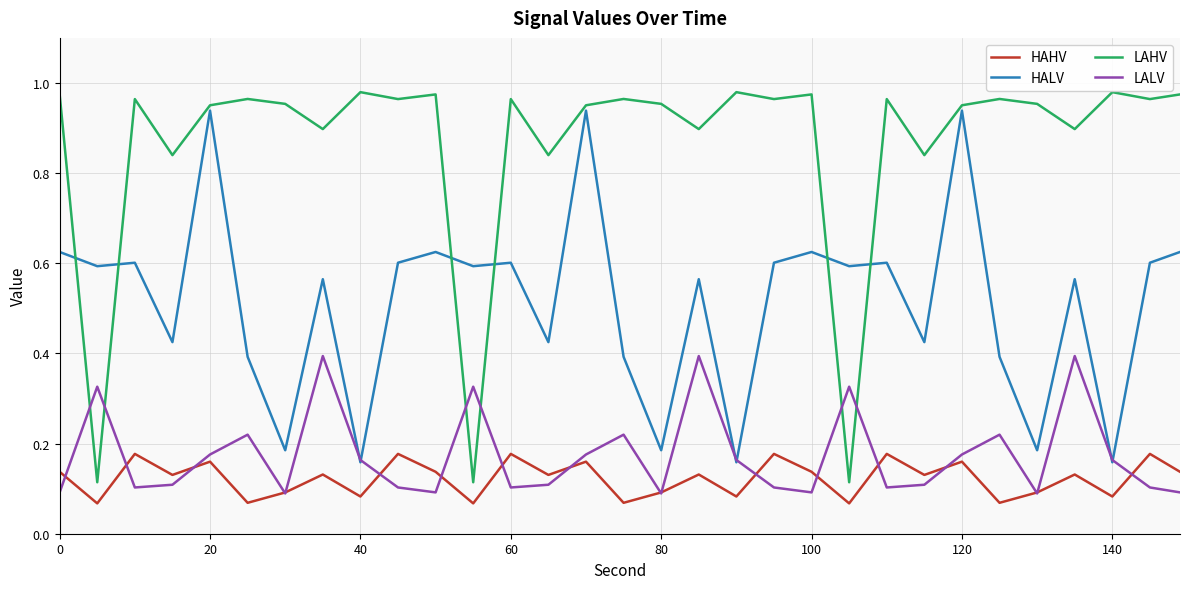

True or false: LAHV and HALV cross at least once.

True